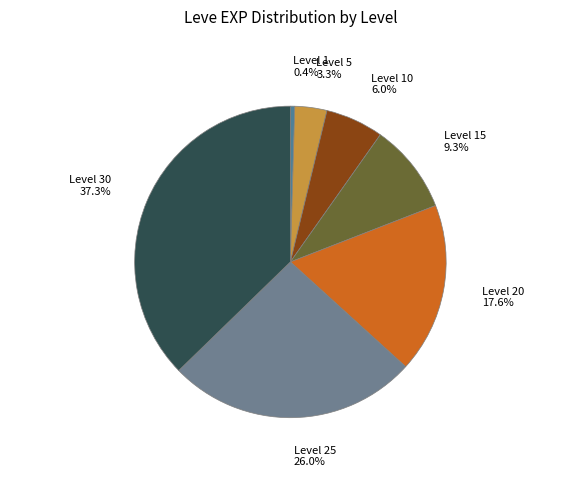

To the nearest percent, what is the average slice percentage?

14%